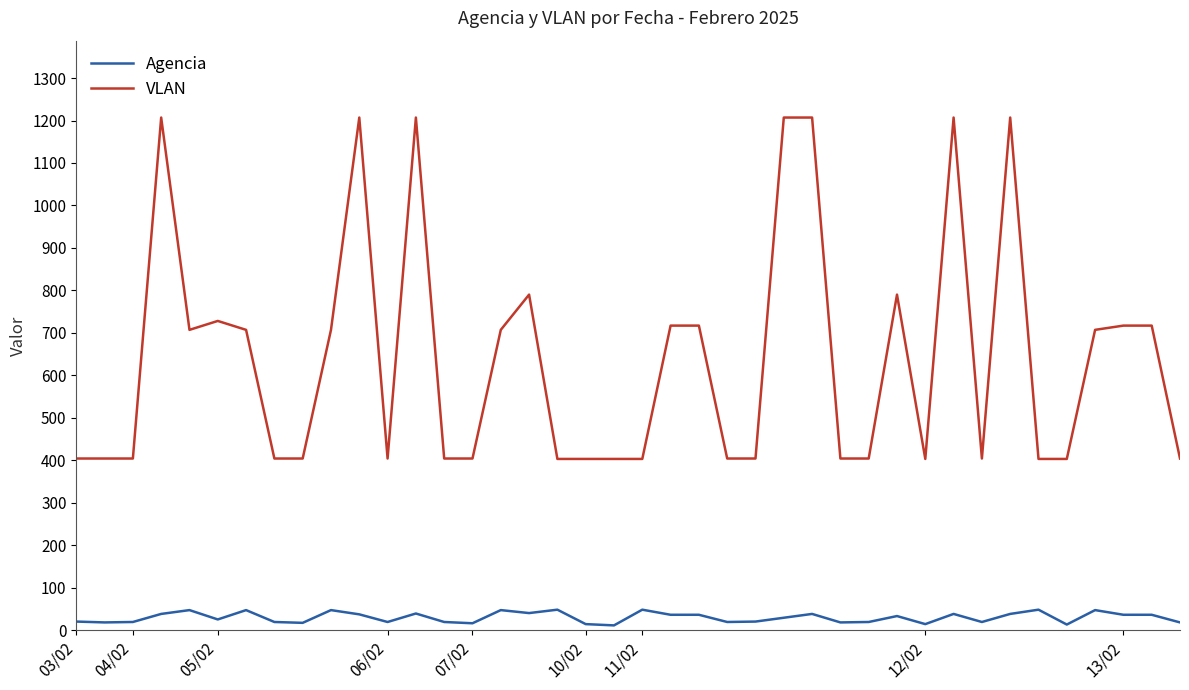

List the series in order of their overall mean, lowest first.

Agencia, VLAN